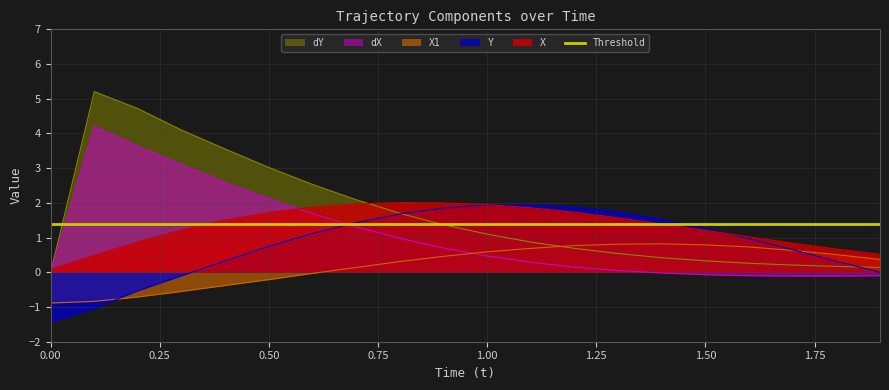

Which series ends up on top after the final intersection of dY and X1?

X1